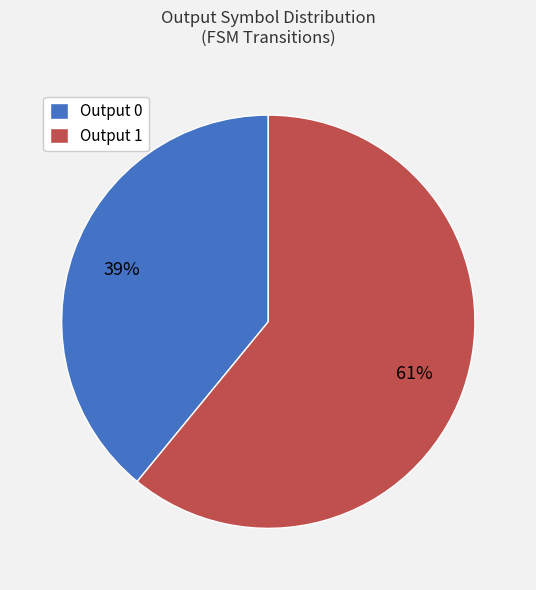

To the nearest percent, what is the combined percentage of Output 0 and Output 1?

100%